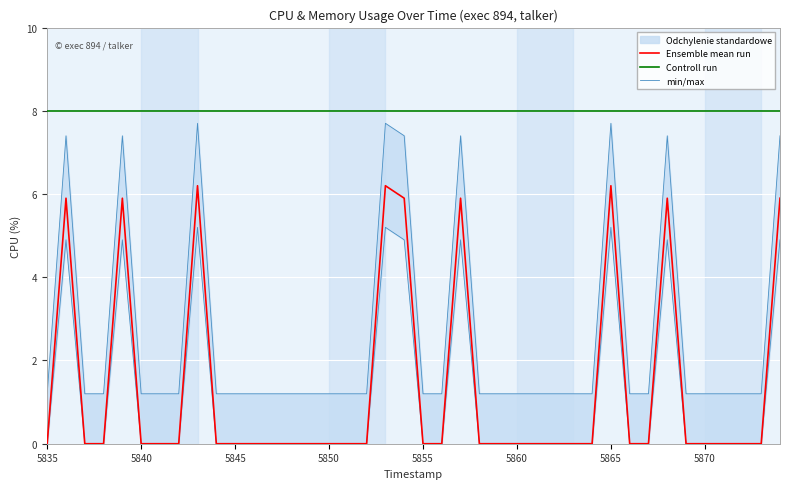

Rank the series by their maximum value, from highest to lowest.

Controll run, min/max, Ensemble mean run